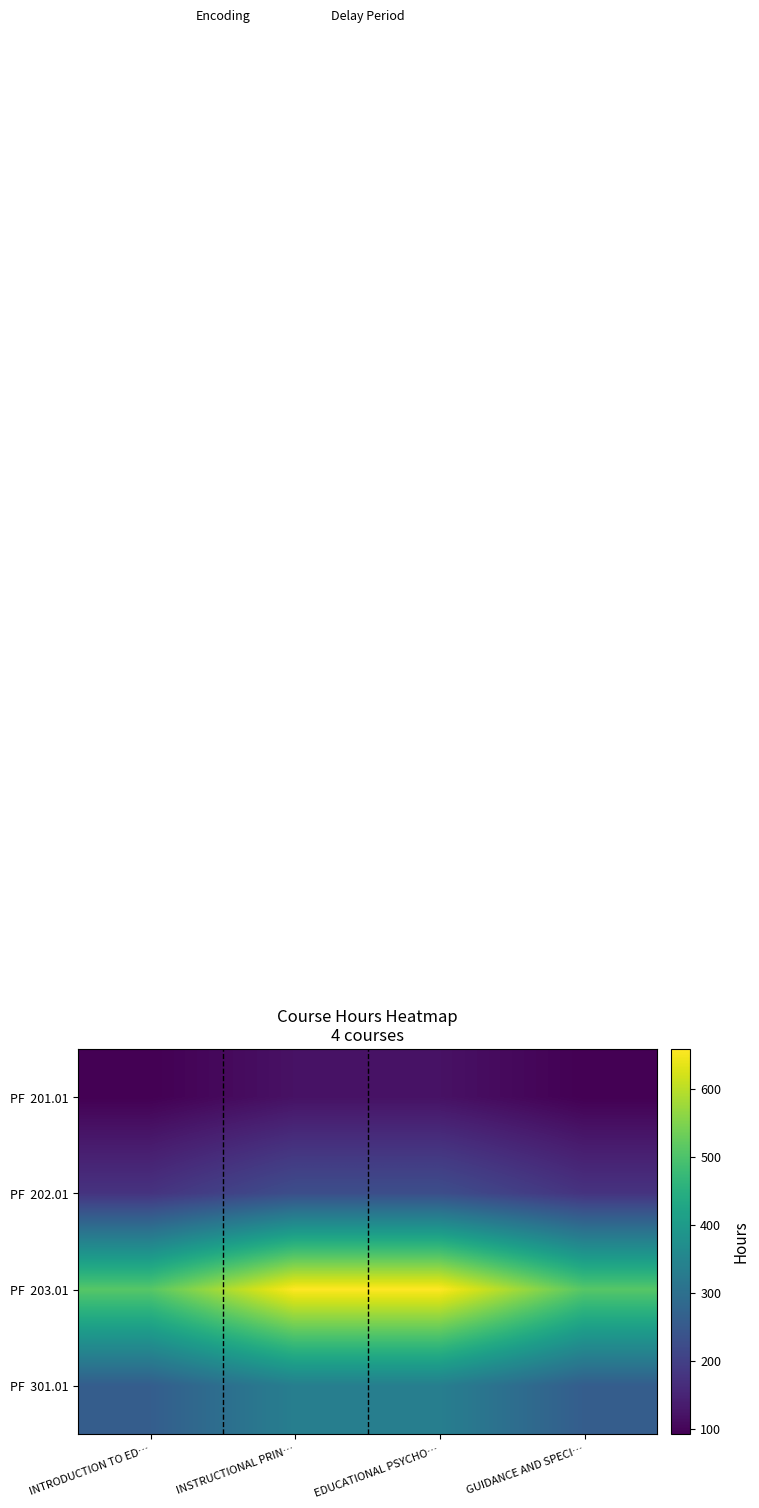

How many categories are shown in the chart?

4